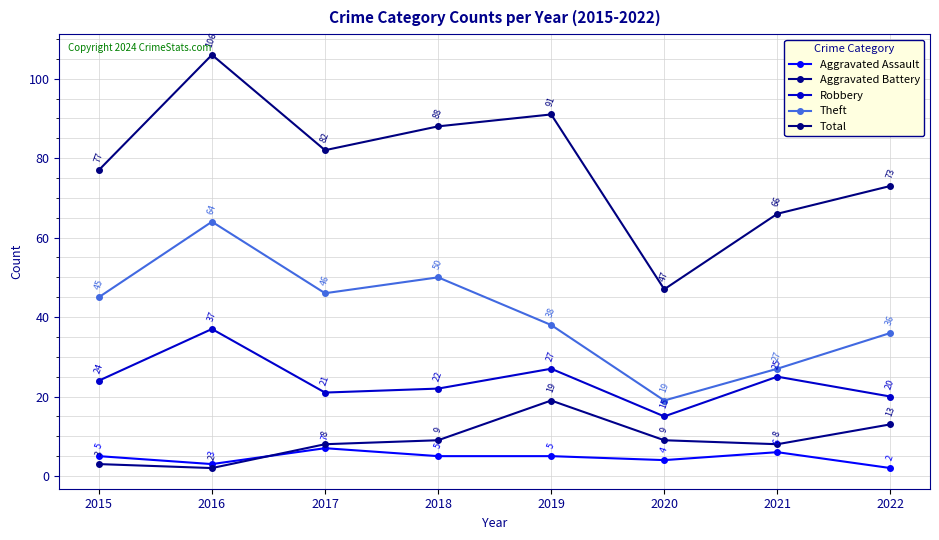

What is the smallest value displayed?

2